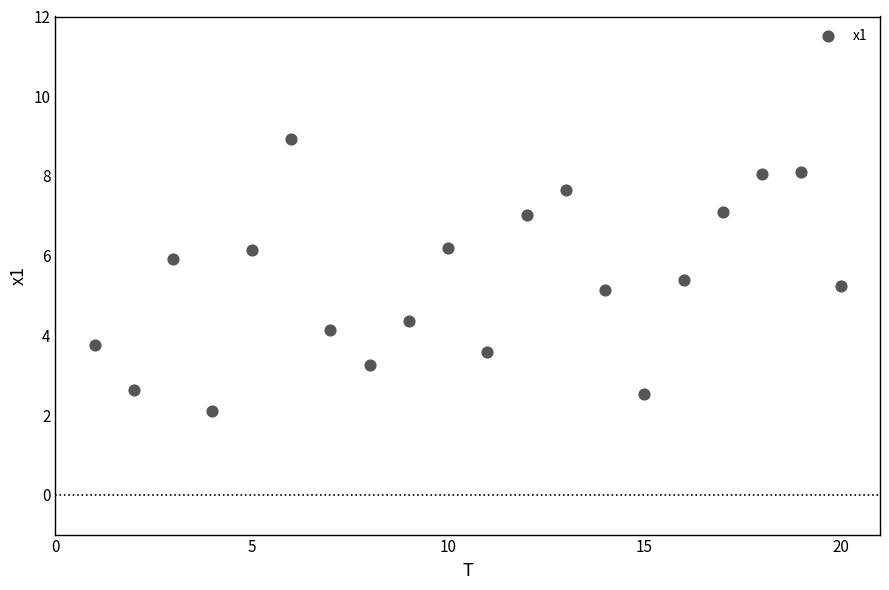

List the coordinates of all points as (X, Y) pairs, reading left to right.

(1.0, 3.7)  (2.0, 2.6)  (3.0, 5.9)  (4.0, 2.1)  (5.0, 6.1)  (6.0, 8.9)  (7.0, 4.1)  (8.0, 3.3)  (9.0, 4.4)  (10.0, 6.2)  (11.0, 3.6)  (12.0, 7.0)  (13.0, 7.6)  (14.0, 5.1)  (15.0, 2.5)  (16.0, 5.4)  (17.0, 7.1)  (18.0, 8.1)  (19.0, 8.1)  (20.0, 5.2)